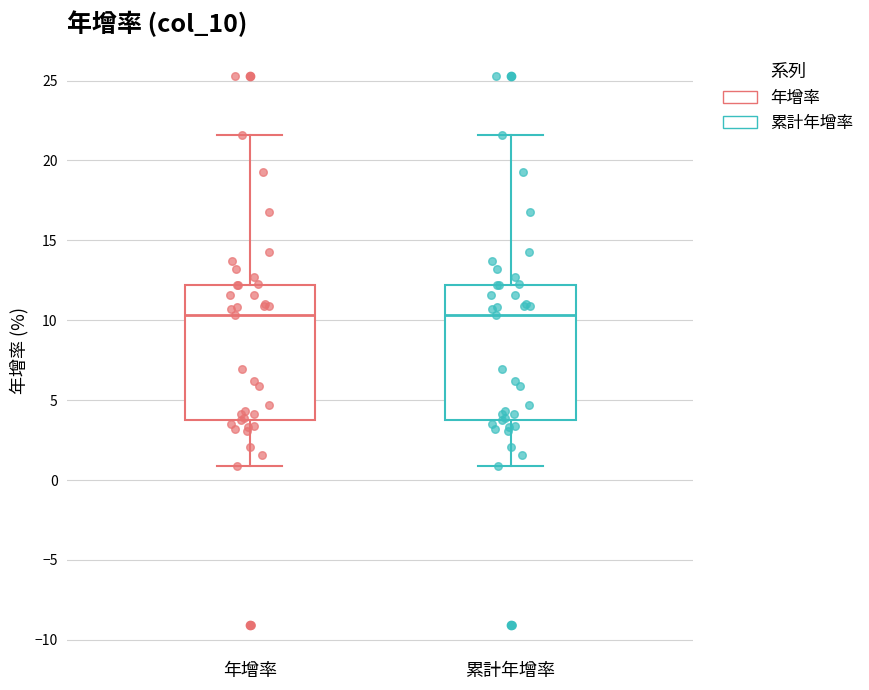

Reading left to right, transcribe this box plot: for each box, give where its median line is, the range the box spans, and where its two whiskers end, as read against the y-axis. The values are not printed on the chart, so give them approximately, as read against the axis.

年增率: median 10.5, box 4.0 to 12.0, whiskers 1.0 to 21.5
累計年增率: median 10.5, box 4.0 to 12.0, whiskers 1.0 to 21.5